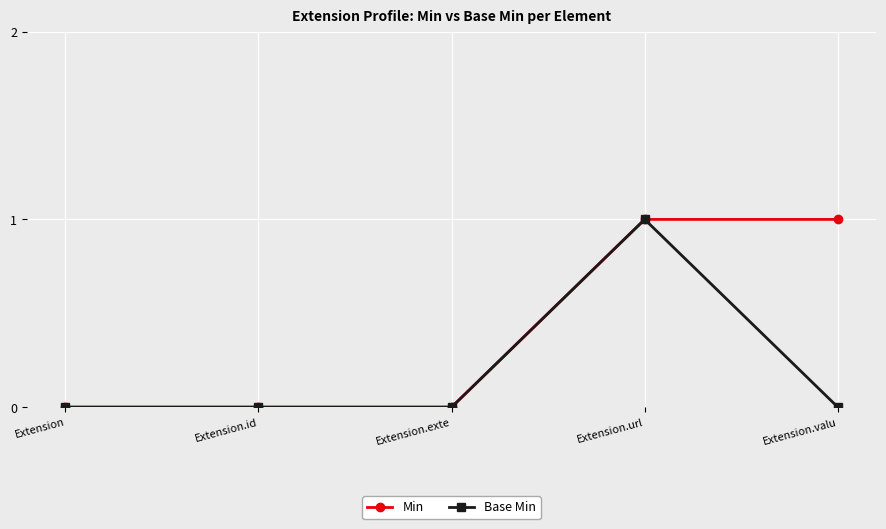

Count the number of data series in this chart.

2